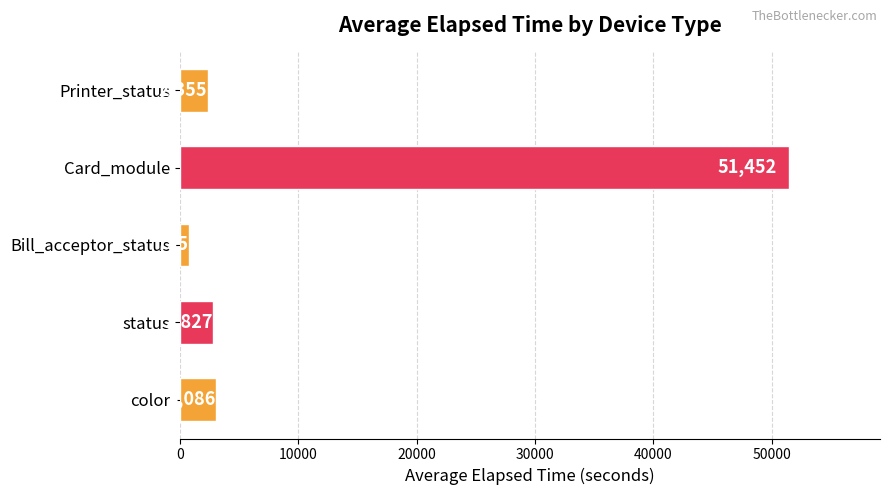

What is the average value?

12095